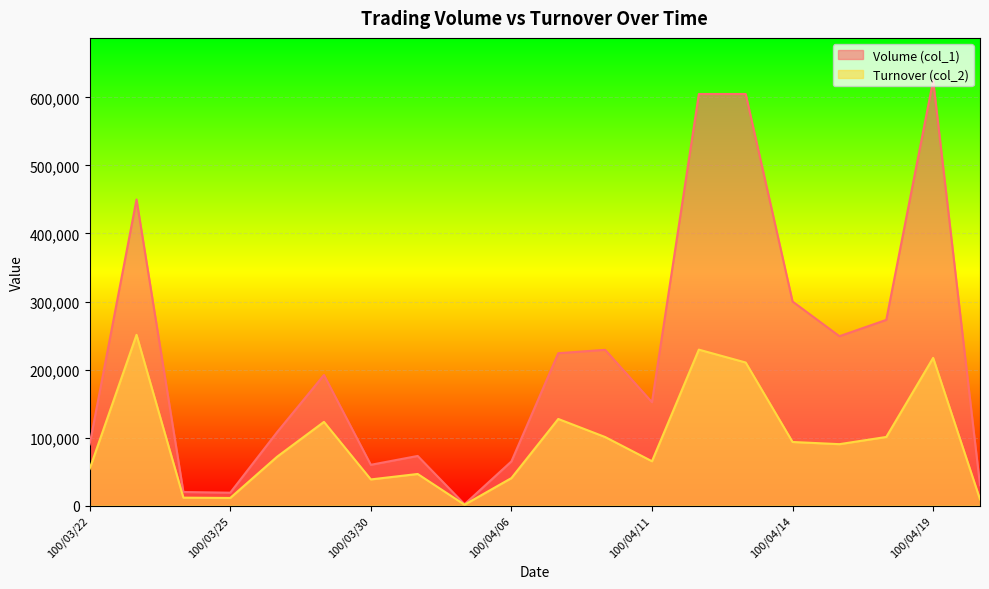

At which category does Volume (col_1) reach its first local peak?

100/03/23